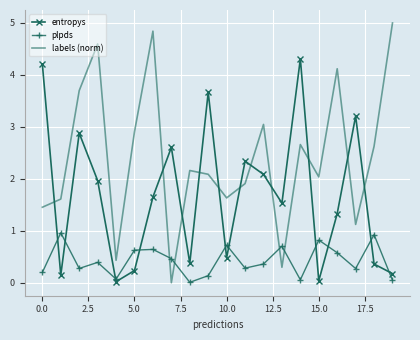

True or false: labels (norm) has more than 2 points higher than both neighbors.

True